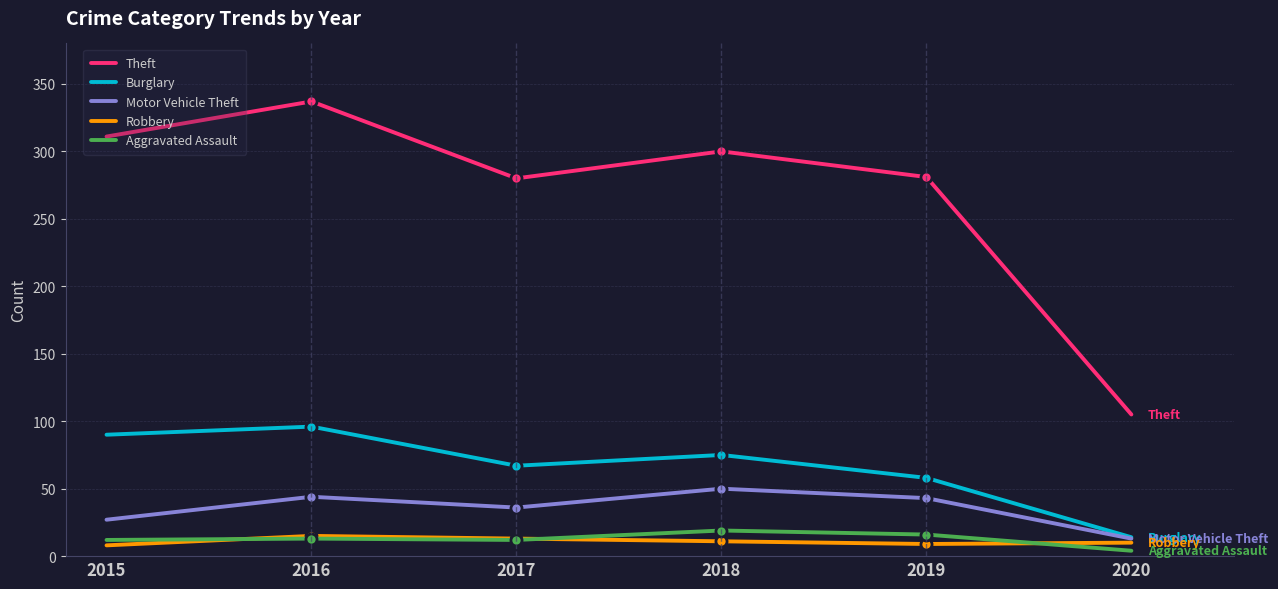

What is the average value of the Motor Vehicle Theft series?

36